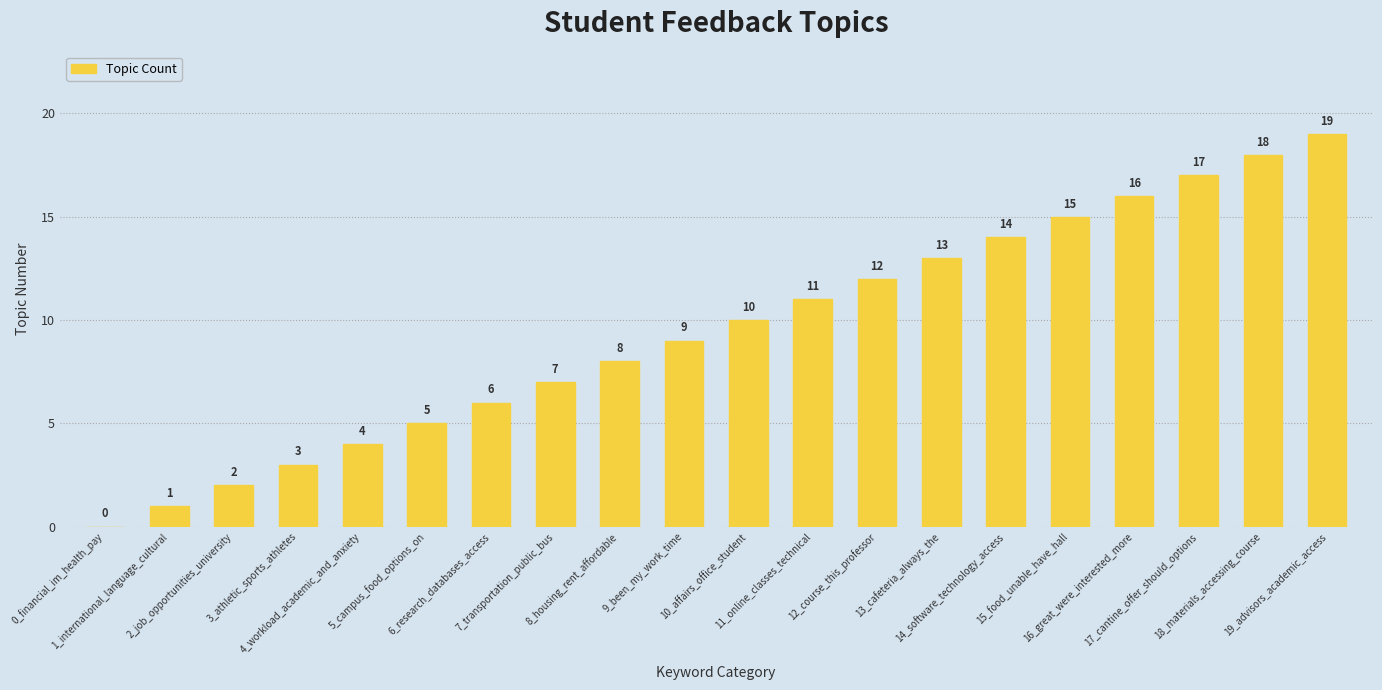

What is the maximum value shown in the chart?

19